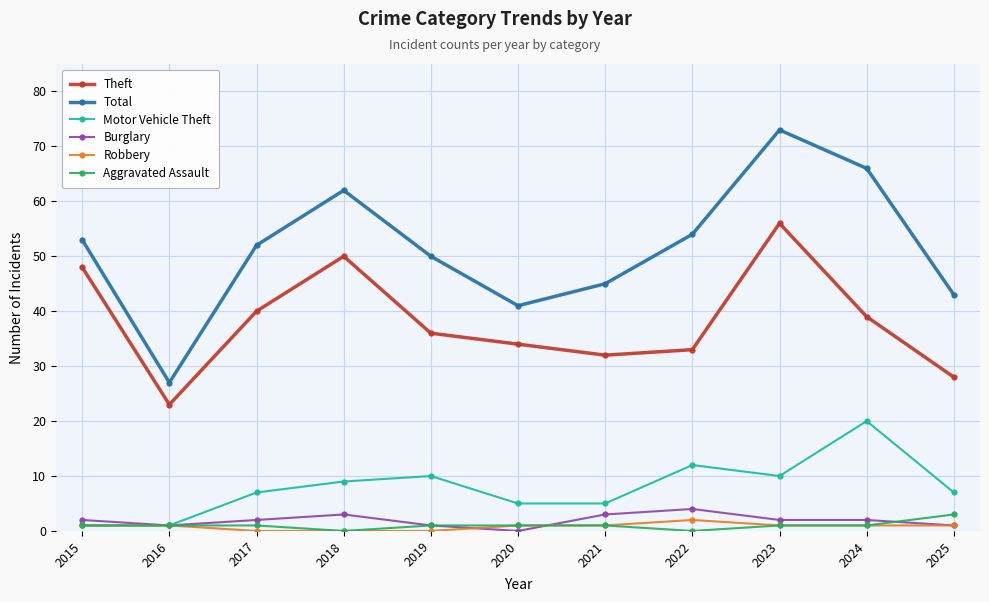

True or false: Theft and Burglary intersect in this chart.

False